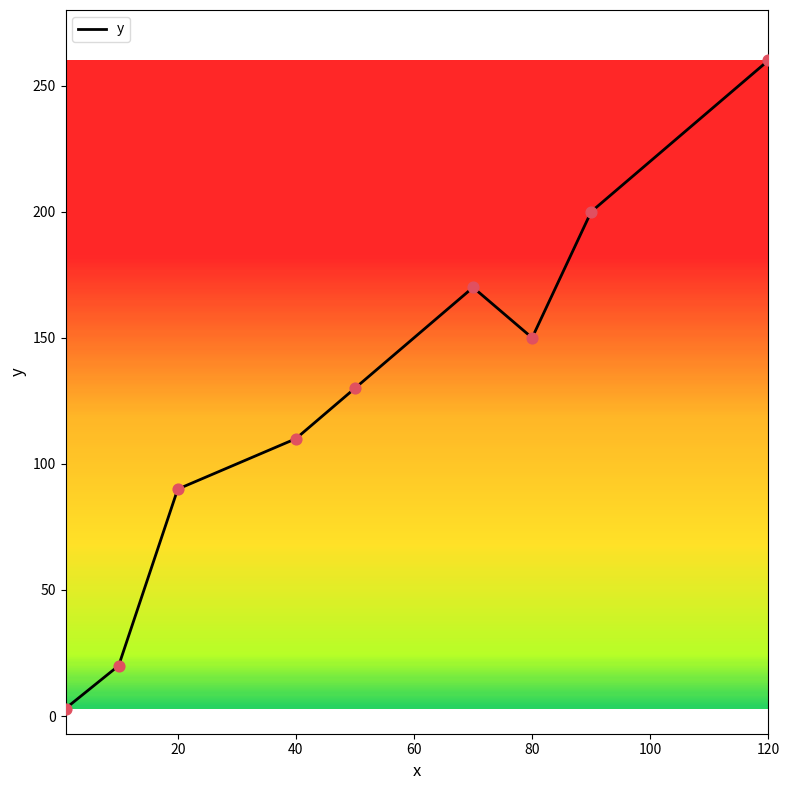

What is the difference between the maximum and minimum values?

257